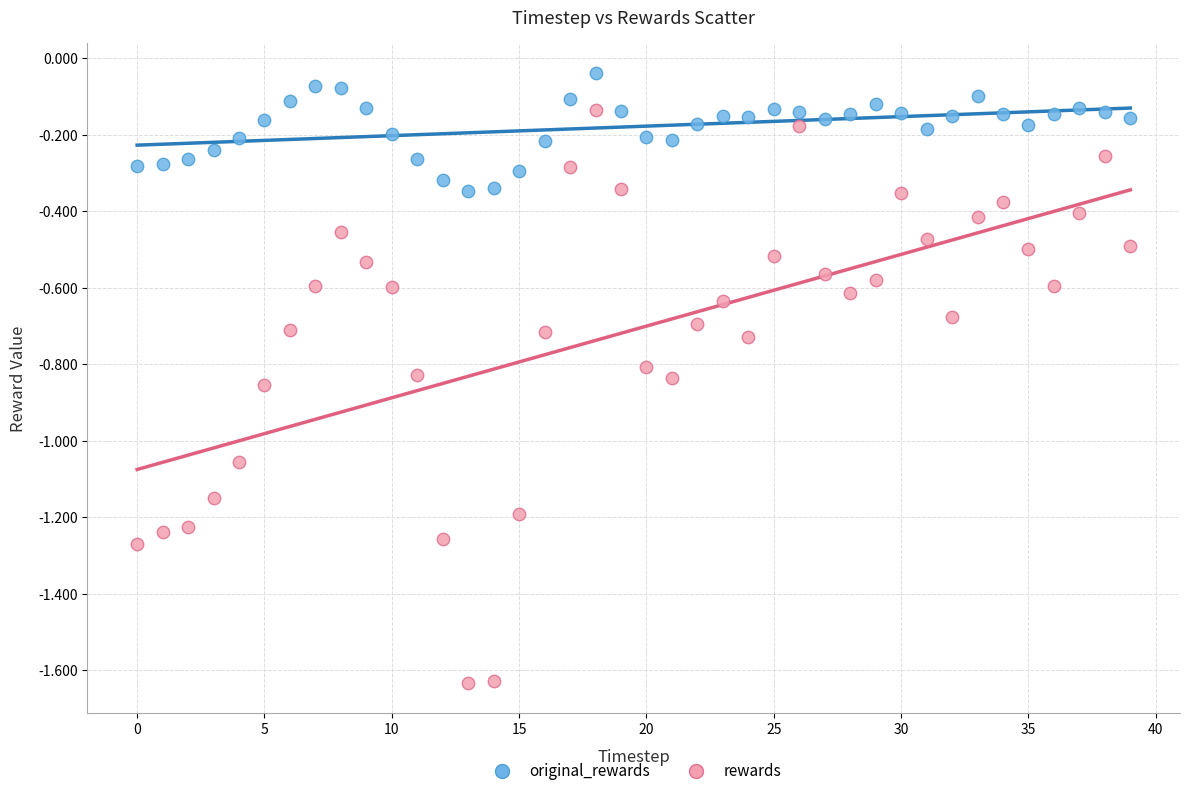

Across all data points, what is the range of Y values (max minus min)?

1.6